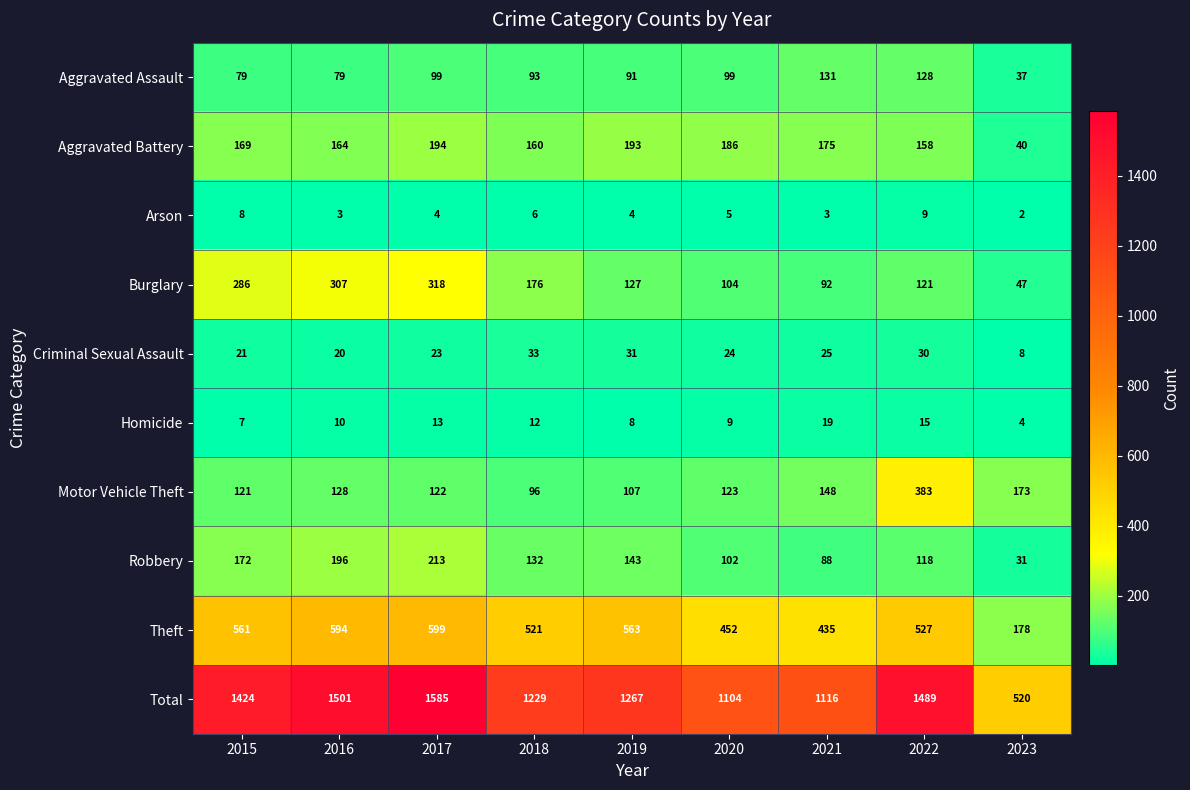

Count the number of data series in this chart.

10